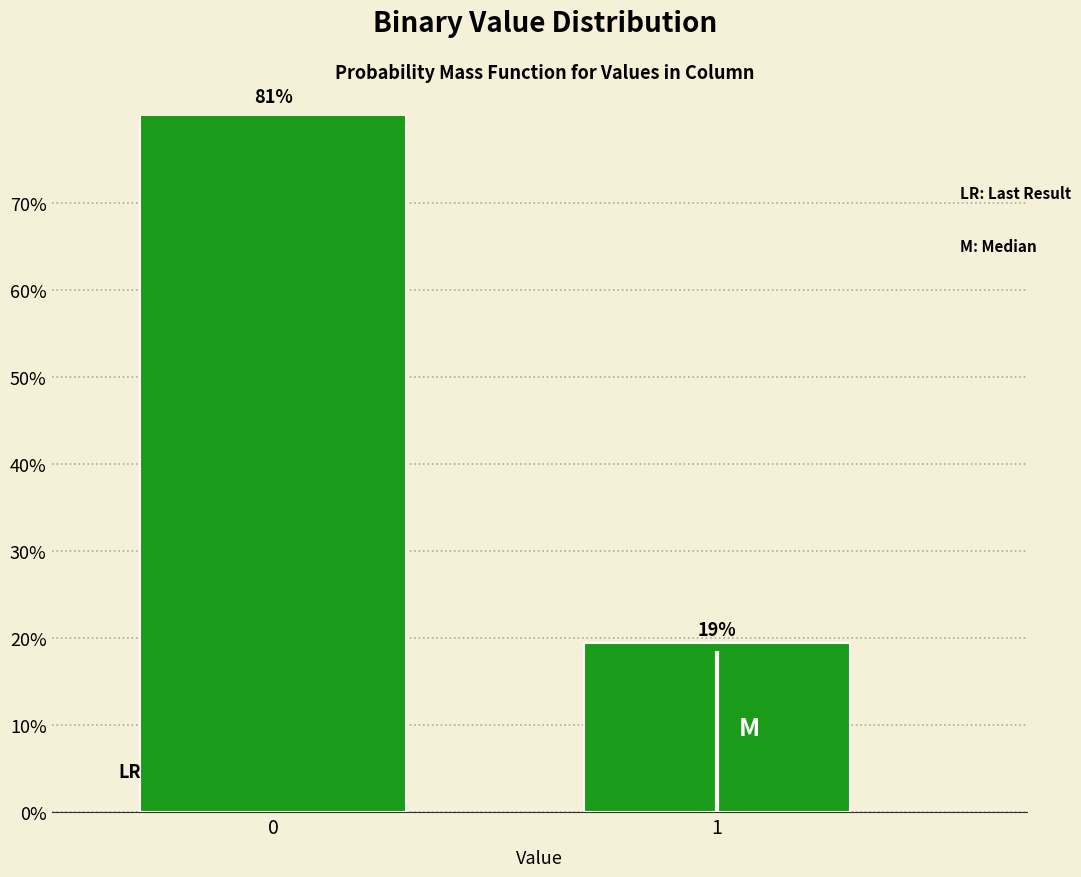

Are the bars horizontal?

No